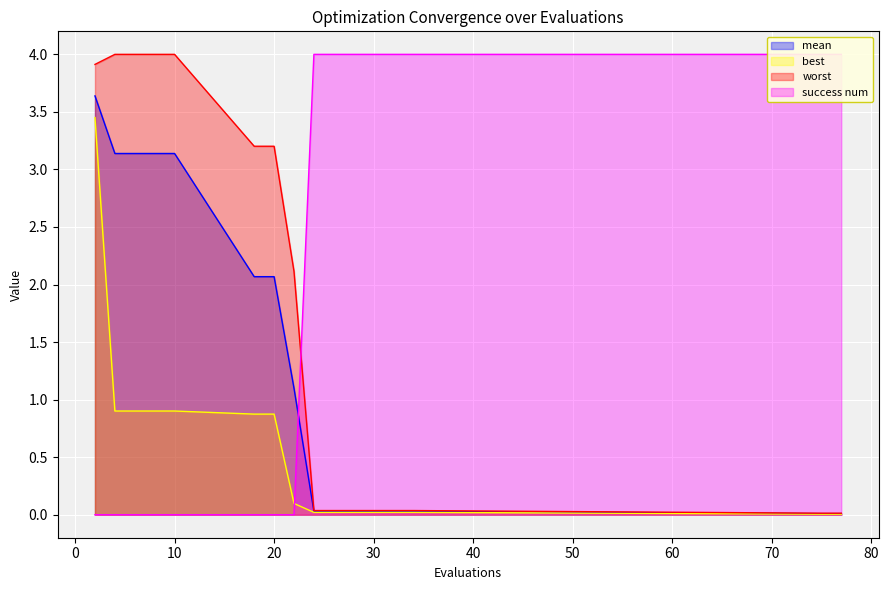

Is it true that success num equals 6.6 at 28?

False